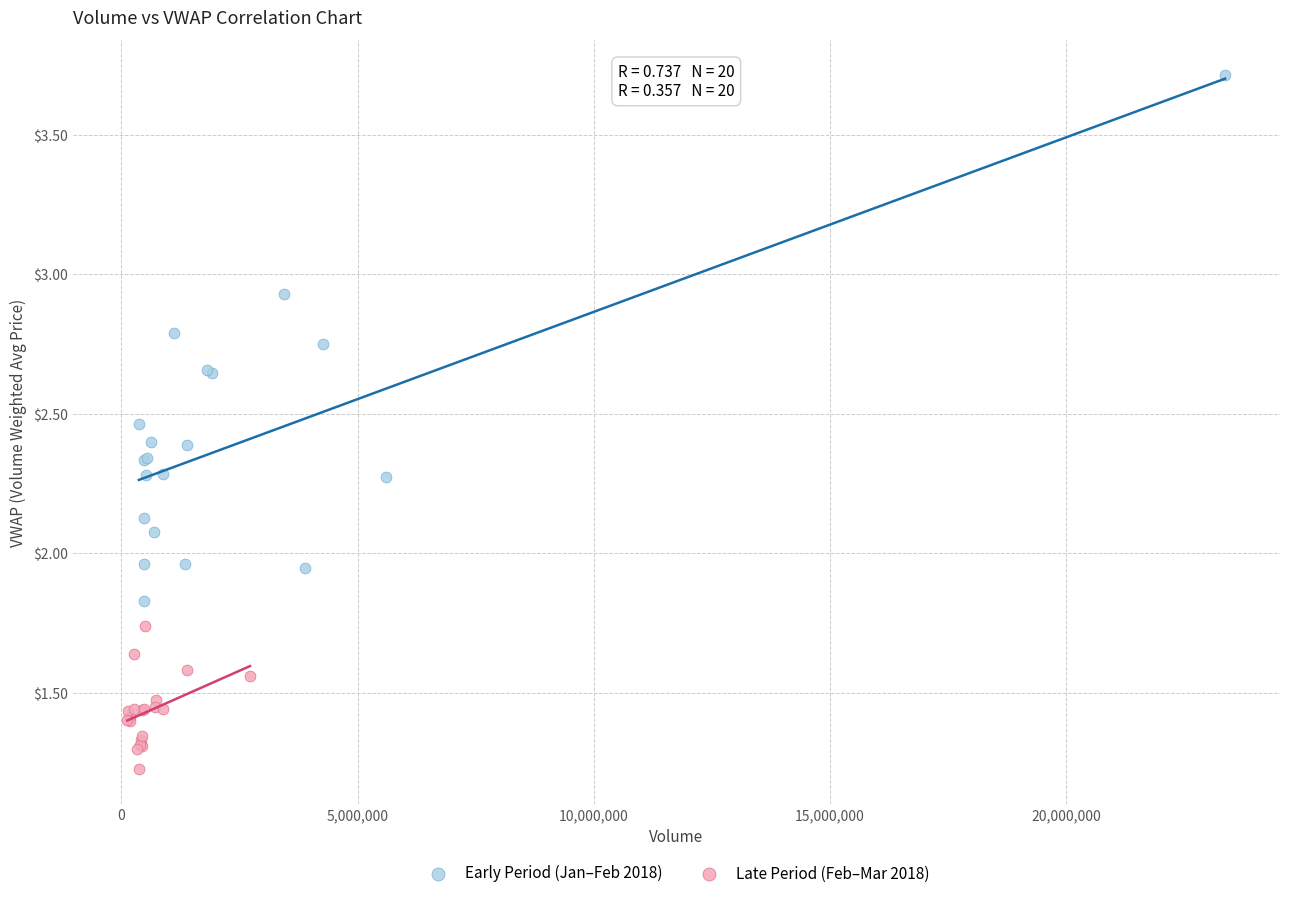

Which series reaches the minimum Y coordinate?

Late Period (Feb–Mar 2018)